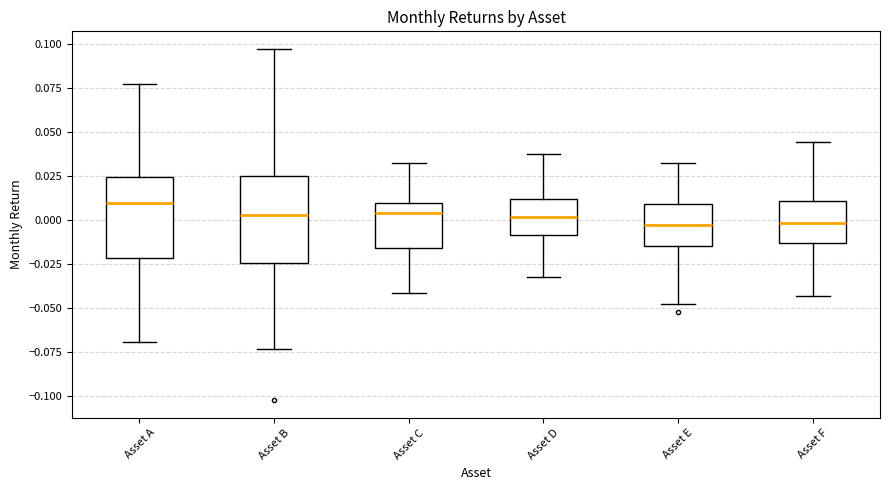

Reading left to right, read every box against the y-axis: the position of its median line, the range the box covers, and the ends of its whiskers. The values are not printed on the chart, so give them approximately, as read against the axis.

Asset A: median 0.010, box -0.020 to 0.025, whiskers -0.070 to 0.075
Asset B: median 0.000, box -0.025 to 0.025, whiskers -0.075 to 0.095
Asset C: median 0.005, box -0.015 to 0.010, whiskers -0.040 to 0.030
Asset D: median 0.000, box -0.010 to 0.010, whiskers -0.035 to 0.040
Asset E: median -0.005, box -0.015 to 0.010, whiskers -0.050 to 0.030
Asset F: median 0.000, box -0.015 to 0.010, whiskers -0.045 to 0.045